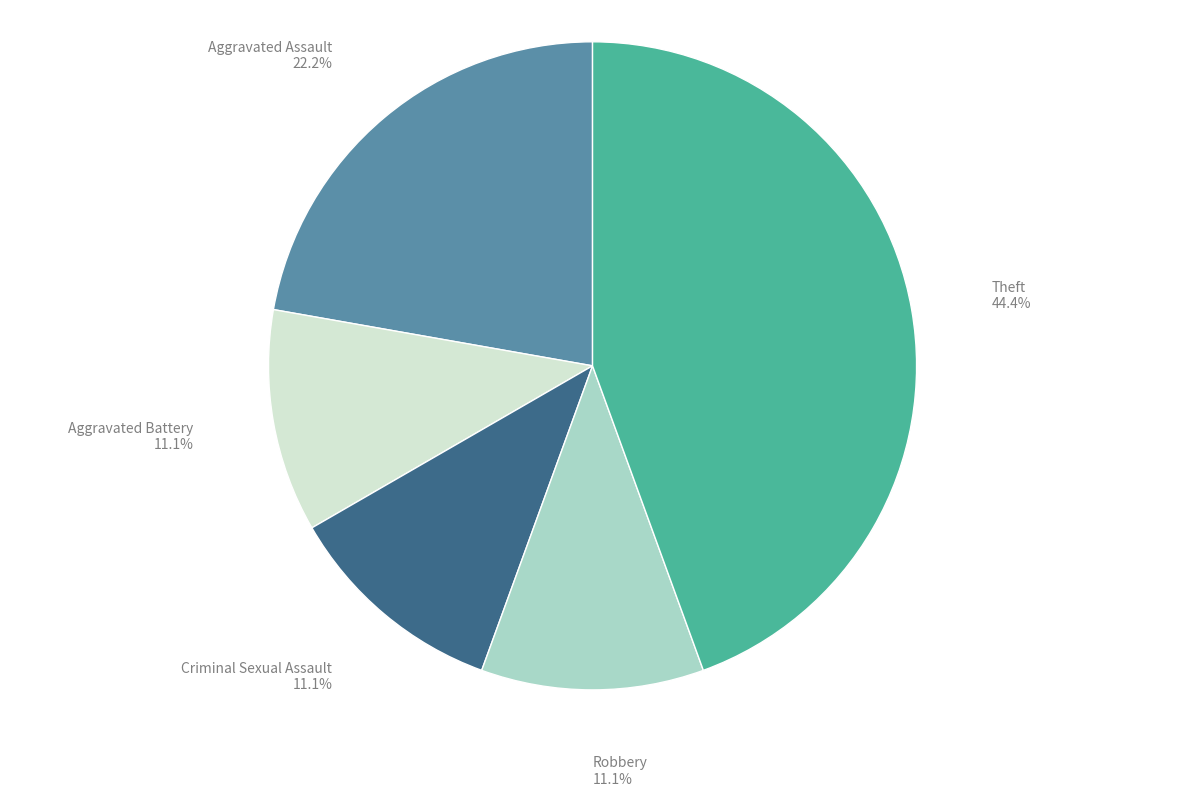

Does any single category account for the majority?

No